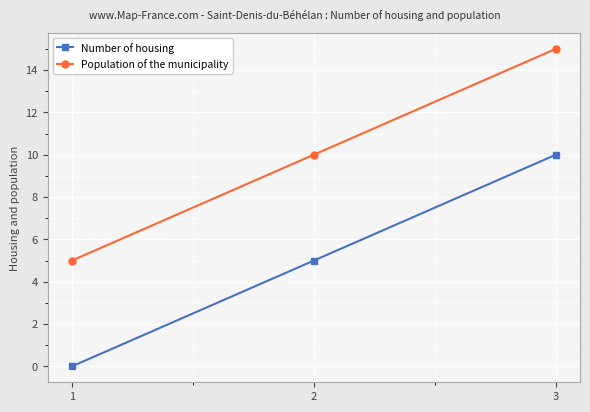

What is the value of the Number of housing point at the 3rd from the left?

10